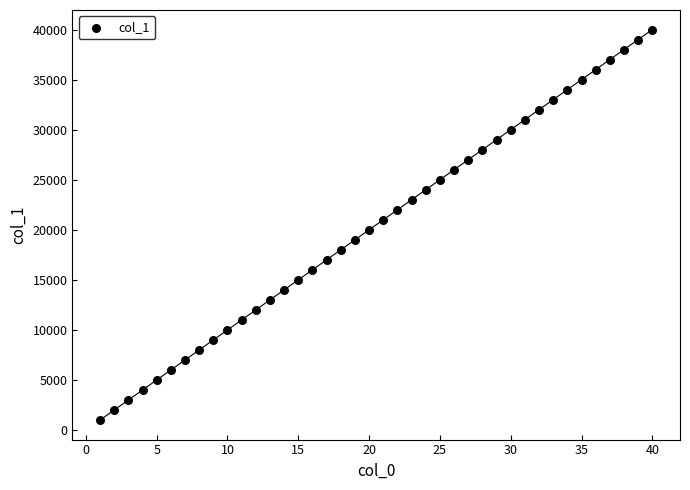

What is the range of X values (max minus min)?

39